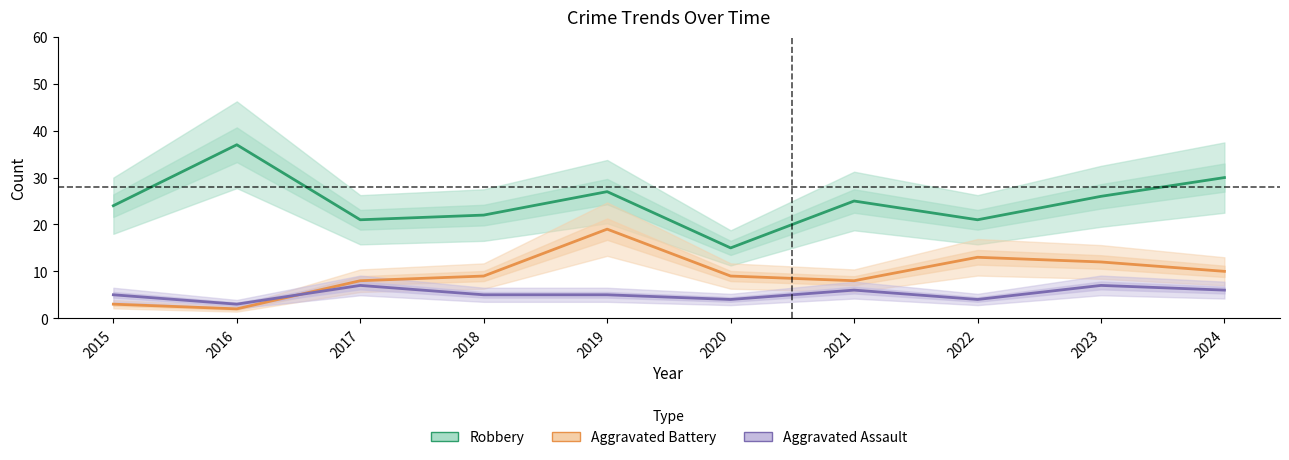

At how many categories does at least one series exceed 33?

1